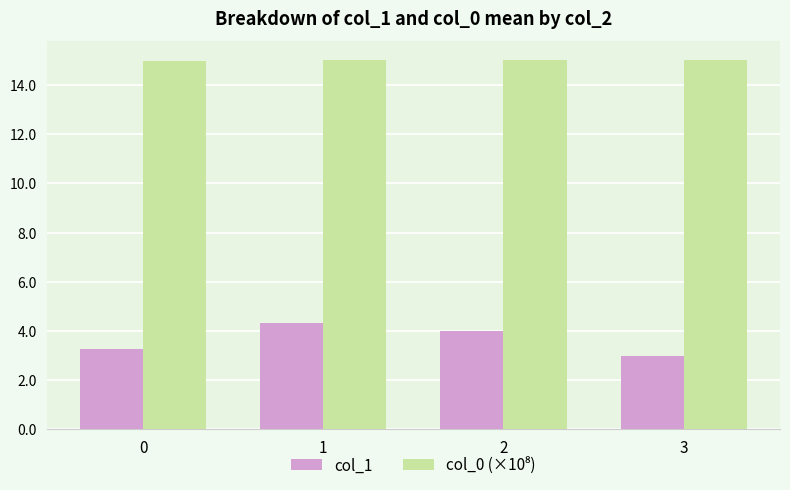

Which series has the largest range (max minus min)?

col_1